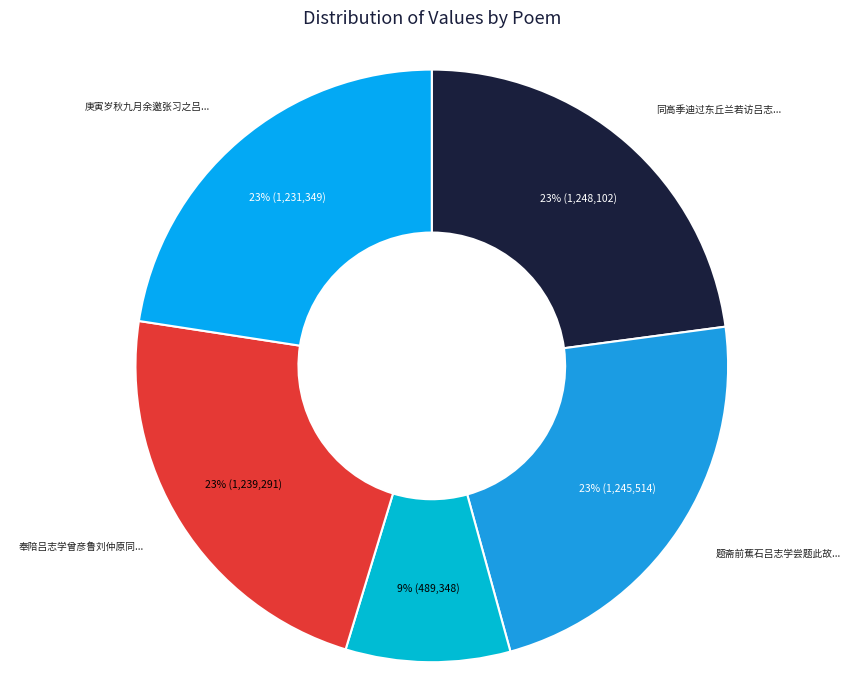

Count the number of slices in the pie.

5